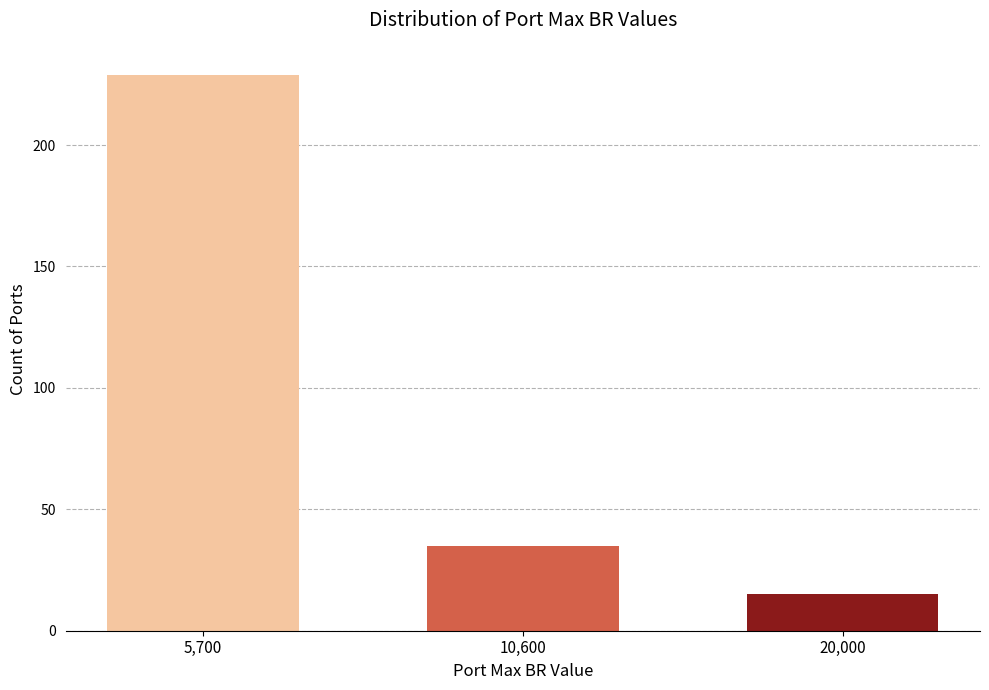

Reading left to right, transcribe all the data shown in this chart.

229	35	15